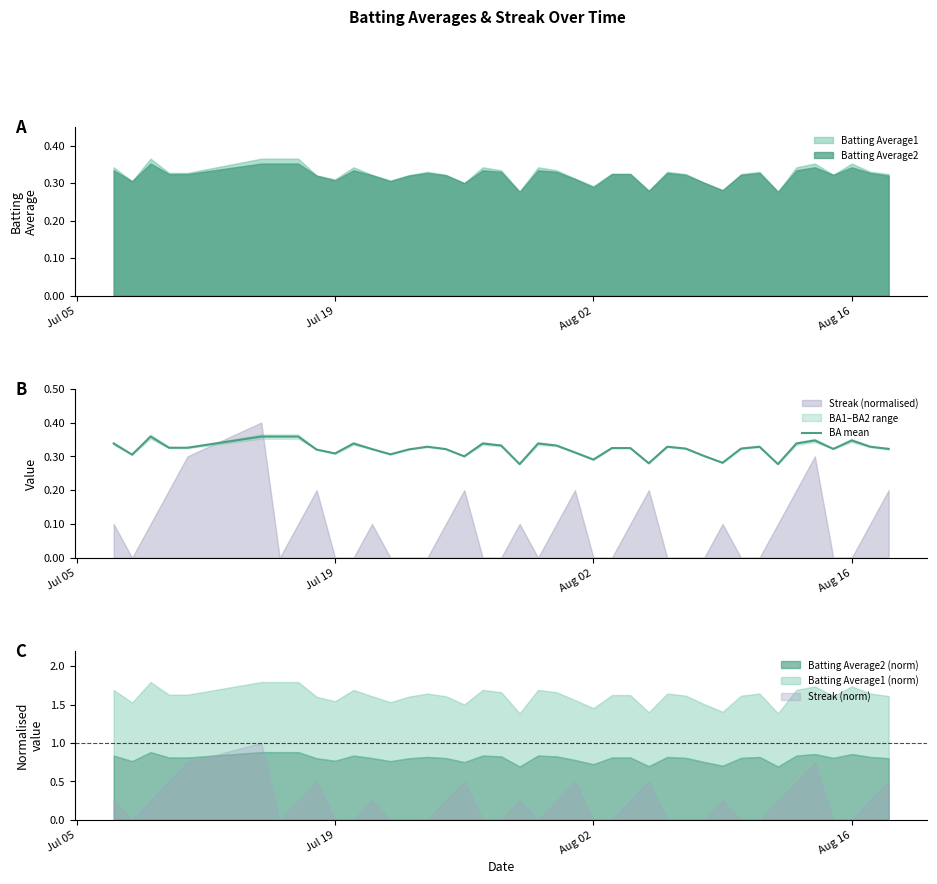

How many interior local peaks (higher than both neighbors) does the data have?

9